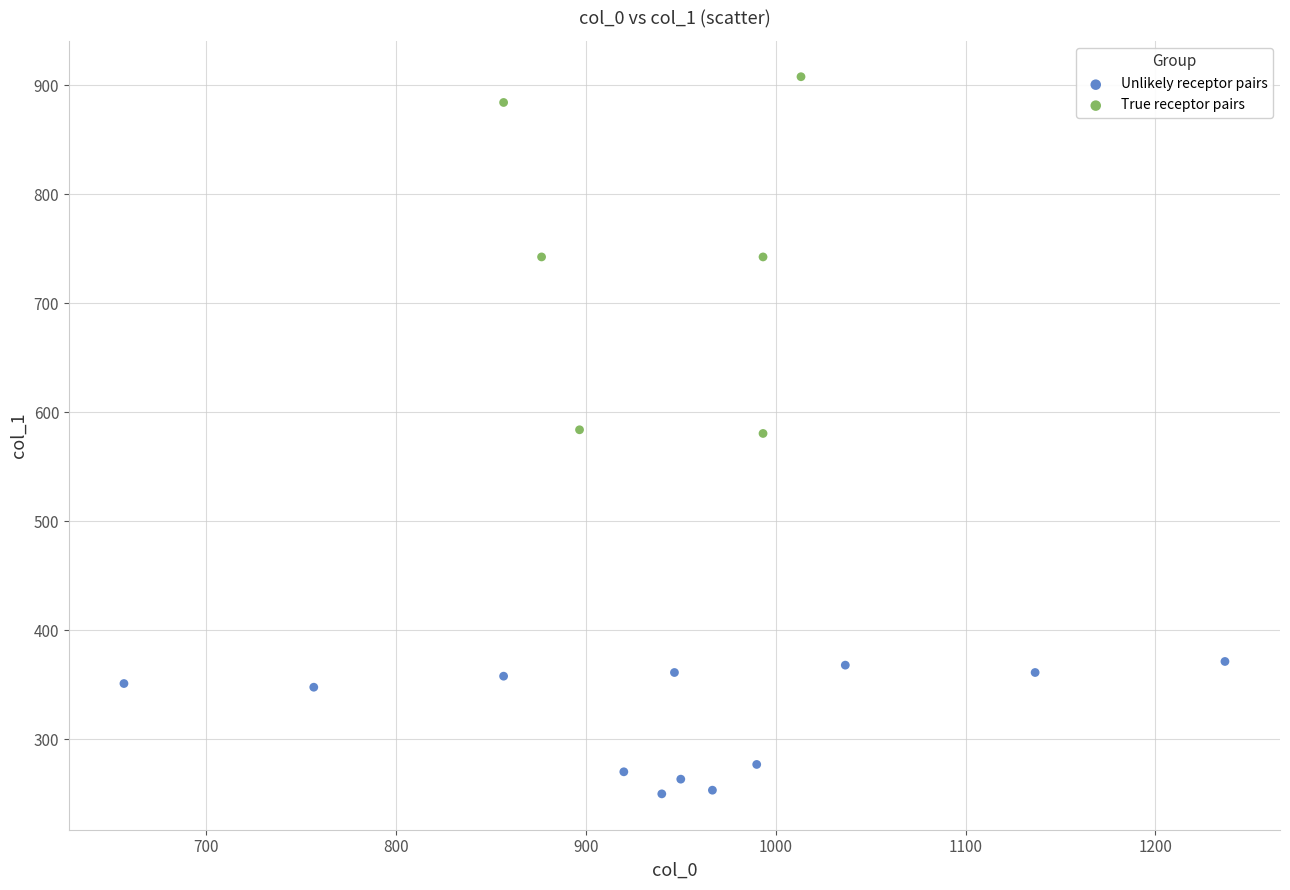

Which series contains the highest Y value?

True receptor pairs